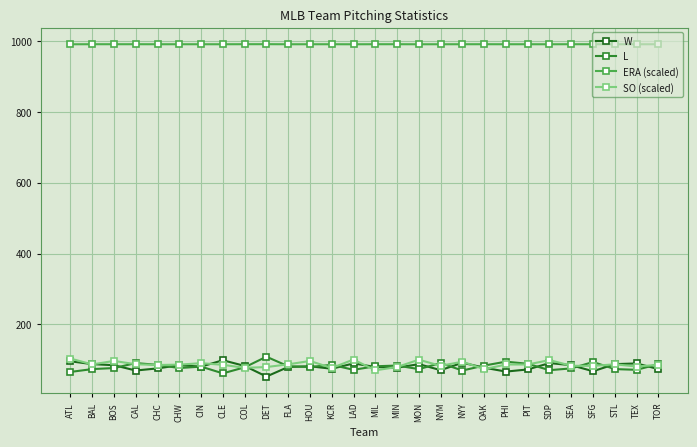

What is the minimum value for L?

62.0